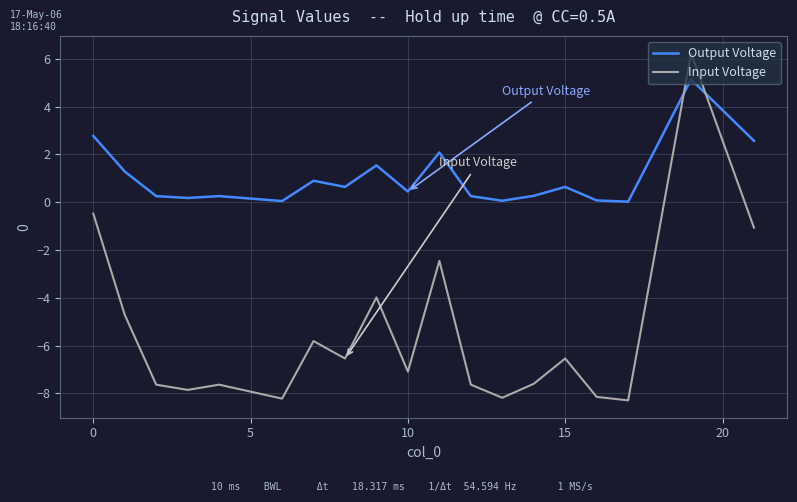

Is this an area chart (filled region under the line)?

No